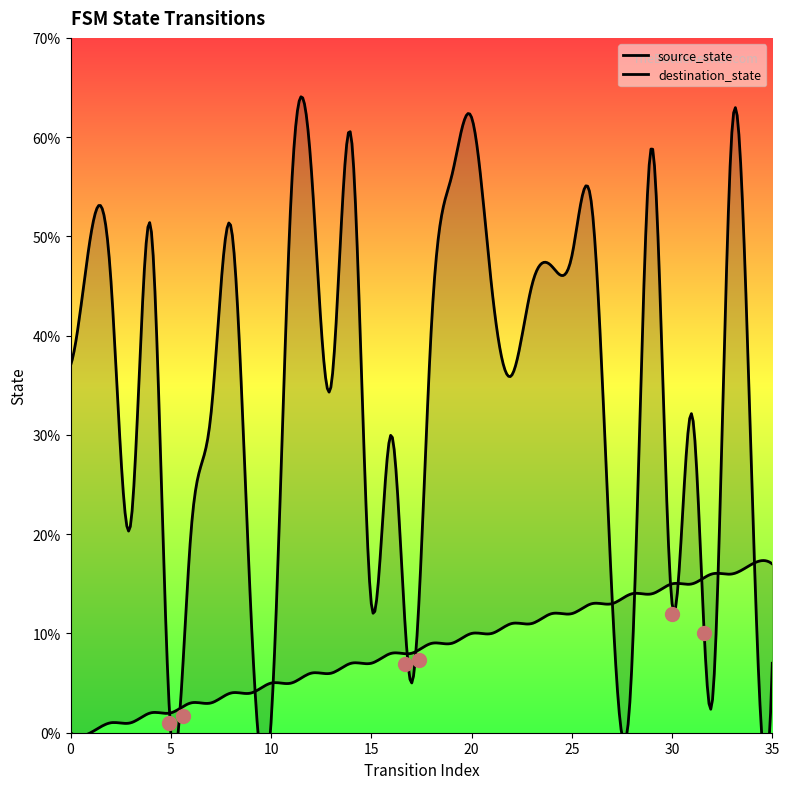

Which series reaches the maximum Y coordinate?

destination_state